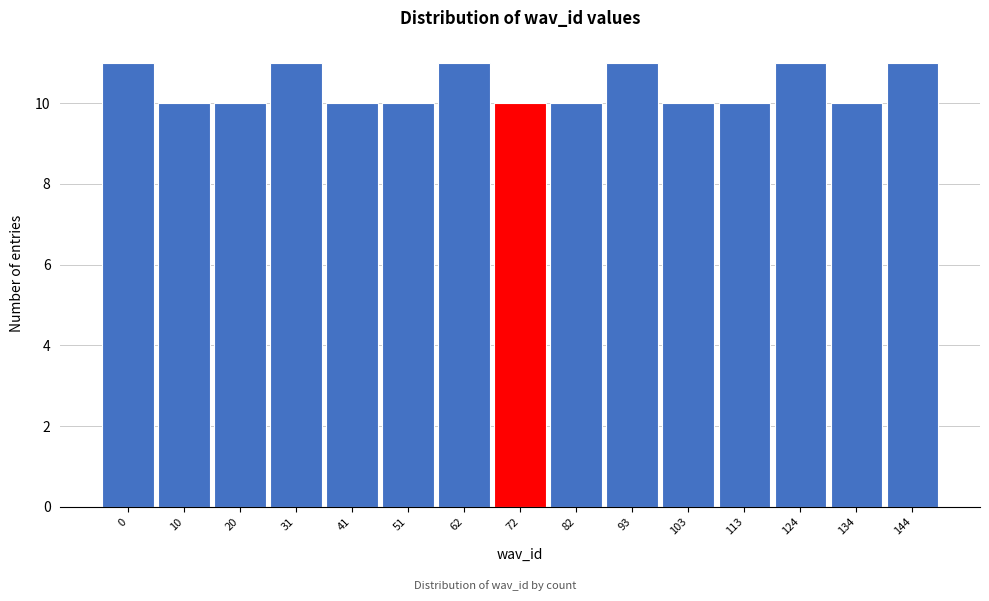

Reading right to left, what are all the values shown in this chart?

144=11	134=10	124=11	113=10	103=10	93=11	82=10	72=10	62=11	51=10	41=10	31=11	20=10	10=10	0=11